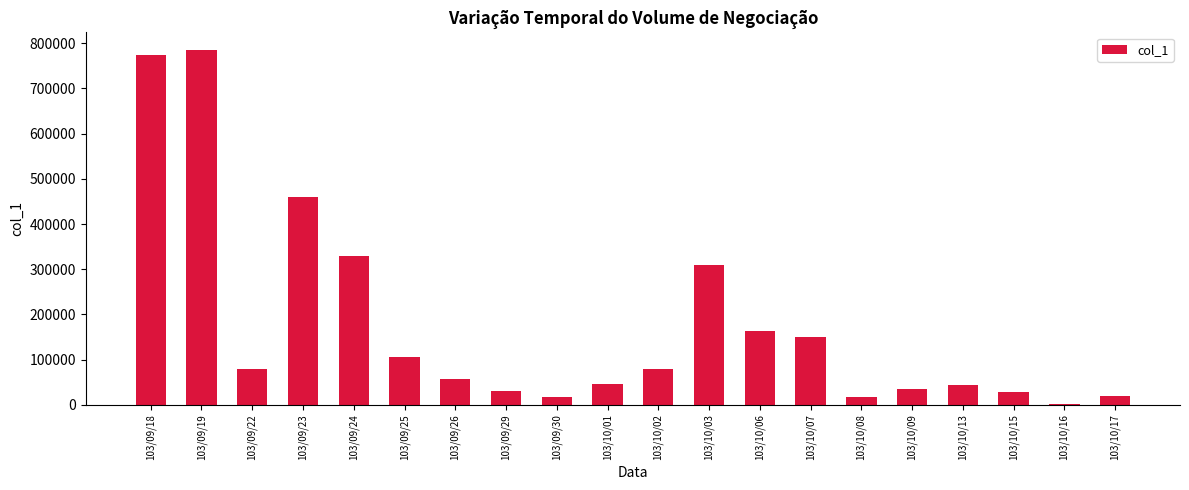

Where does the data first go above 80000?

103/09/18